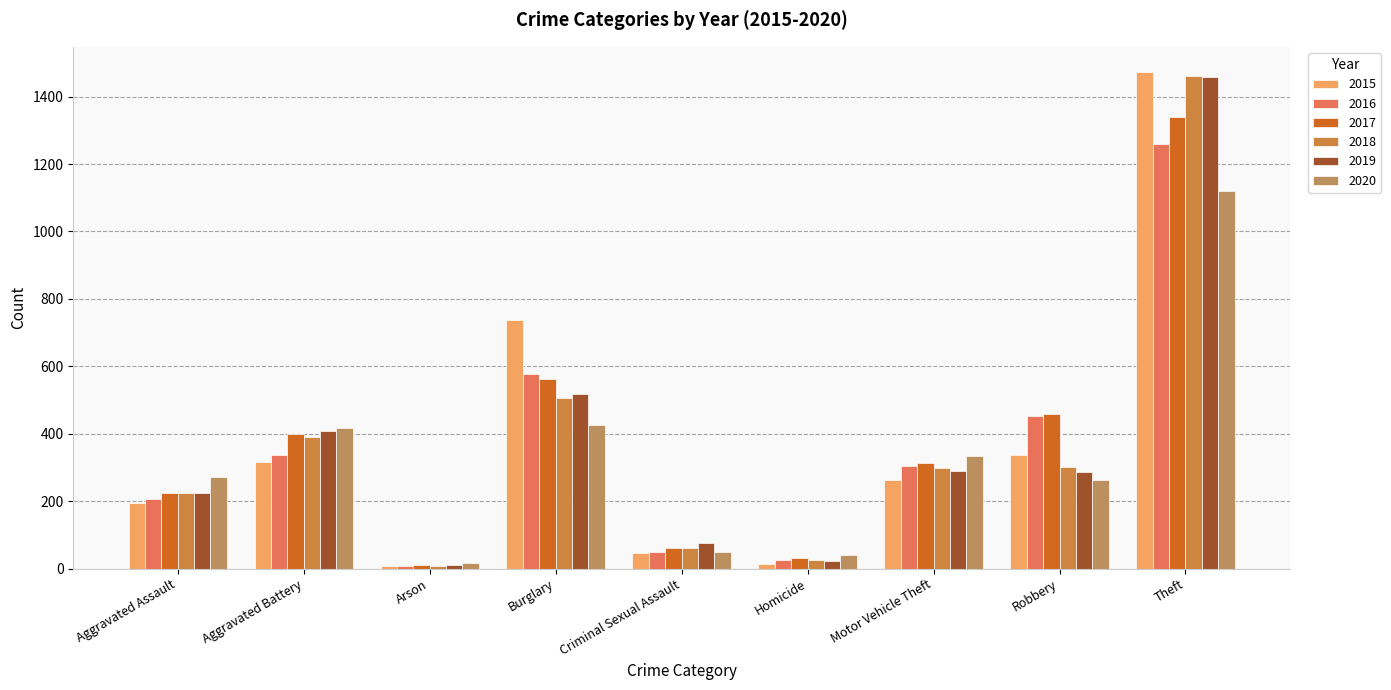

Rank the series at Motor Vehicle Theft from lowest to highest value.

2015, 2019, 2018, 2016, 2017, 2020